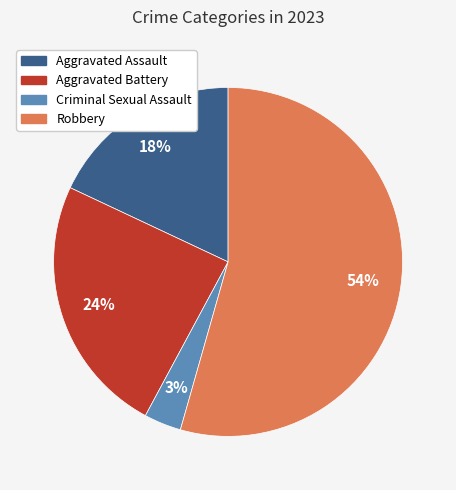

To the nearest percent, what is the average slice percentage?

25%